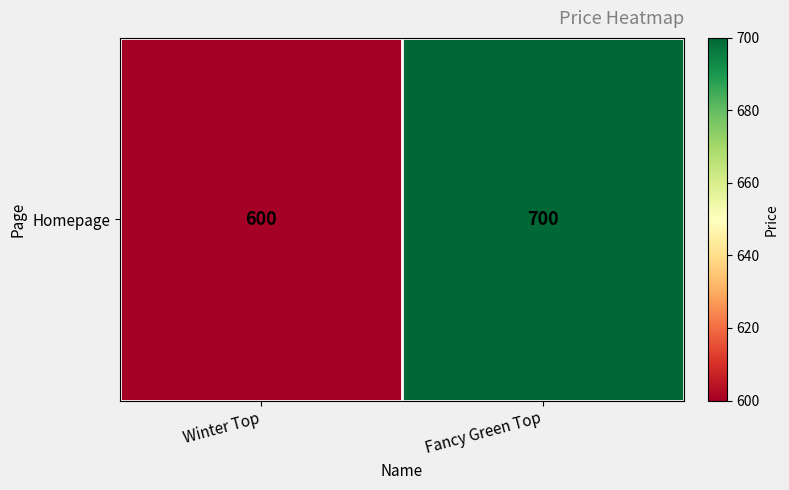

Approximately how many times larger is the value at Fancy Green Top compared to Winter Top?

1.2